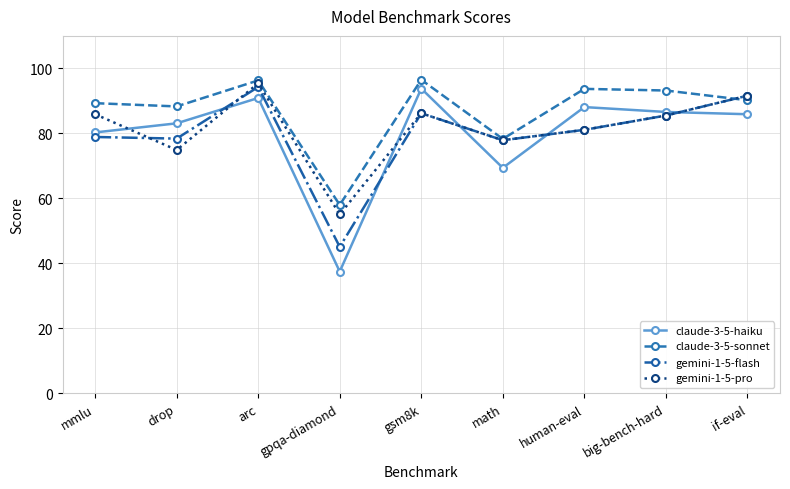

Which series has the largest range (max minus min)?

claude-3-5-haiku